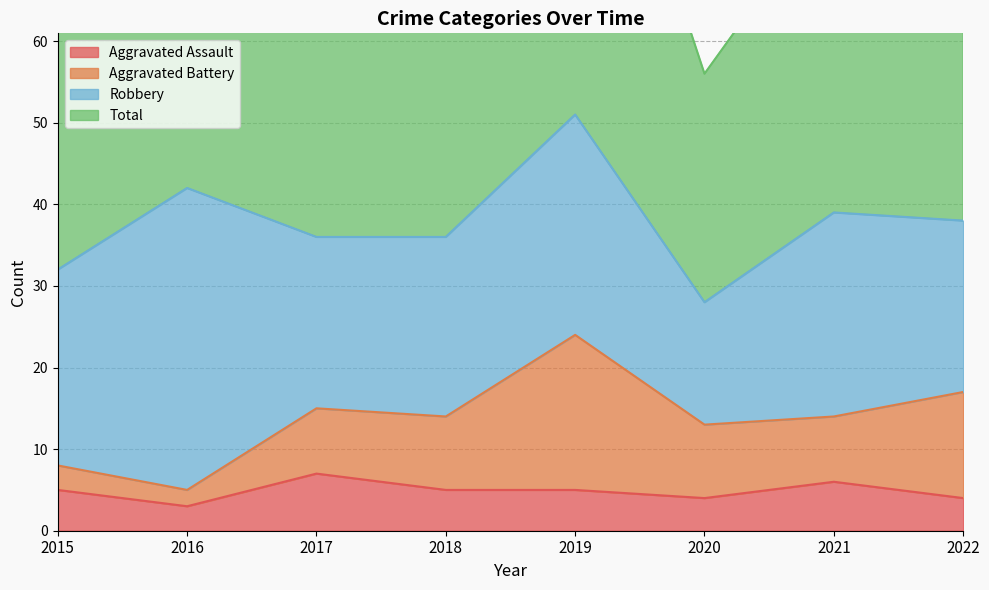

Which series has the largest total across all categories?

Total